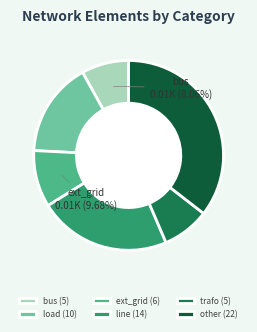

Is the sum of line and load greater than half?

No